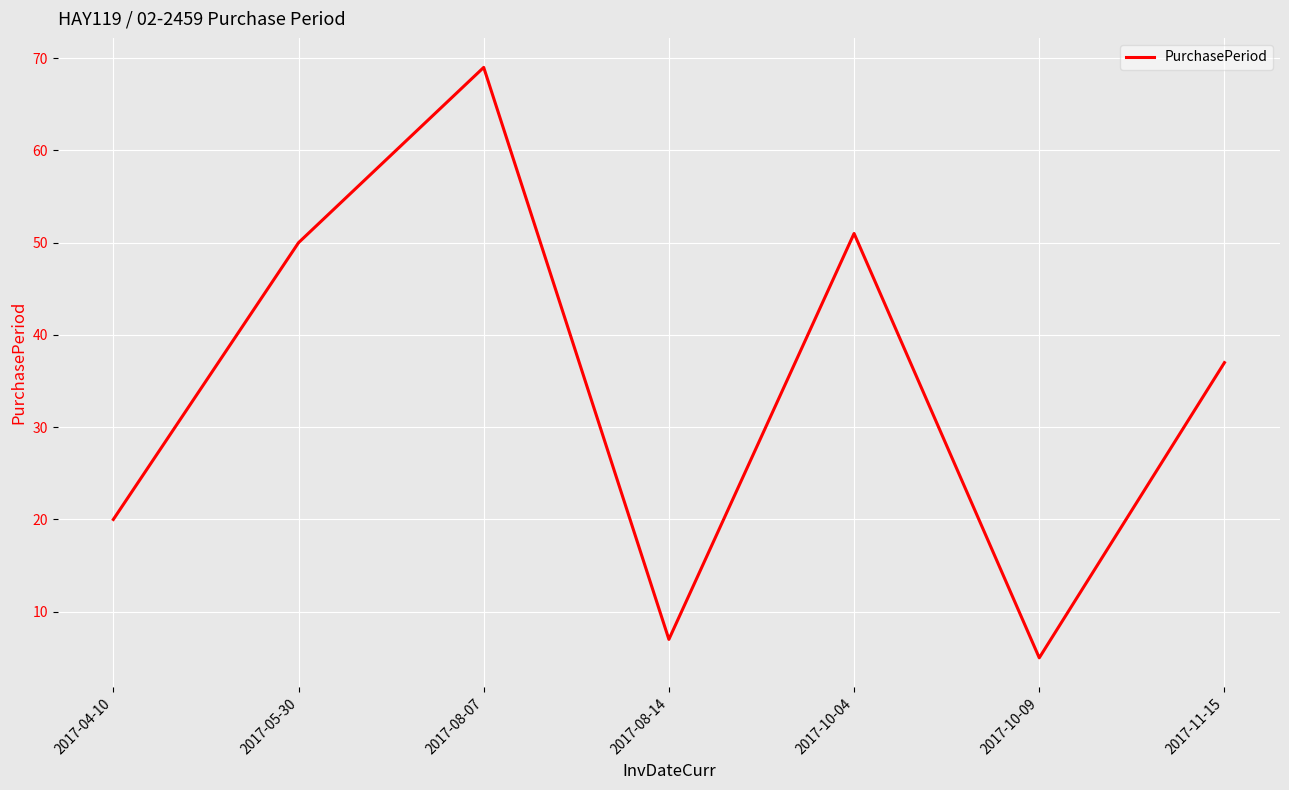

Reading right to left, transcribe all the data shown in this chart.

37	5	51	7	69	50	20